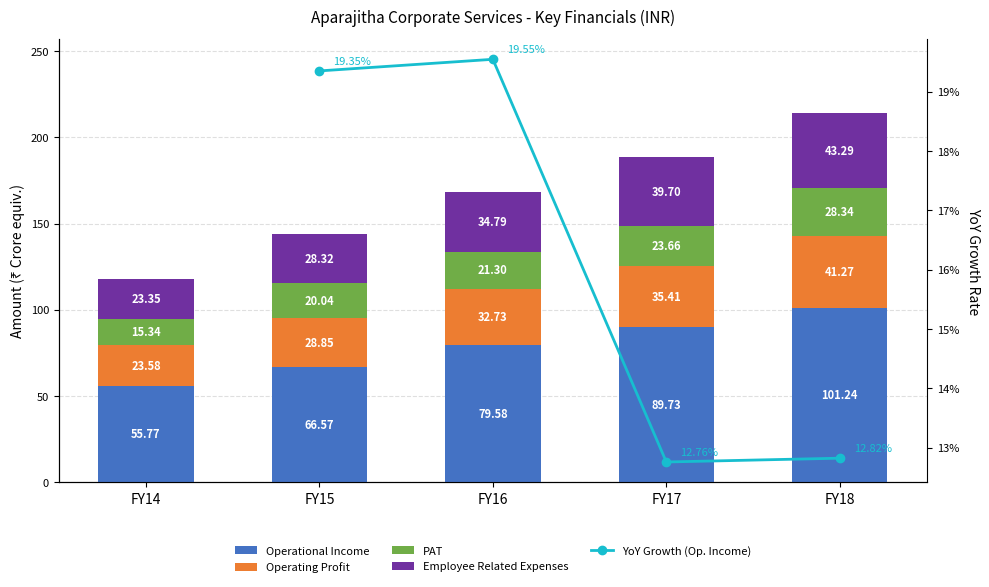

What is the value of the Operating Profit bar at the 1st from the left?

23.6